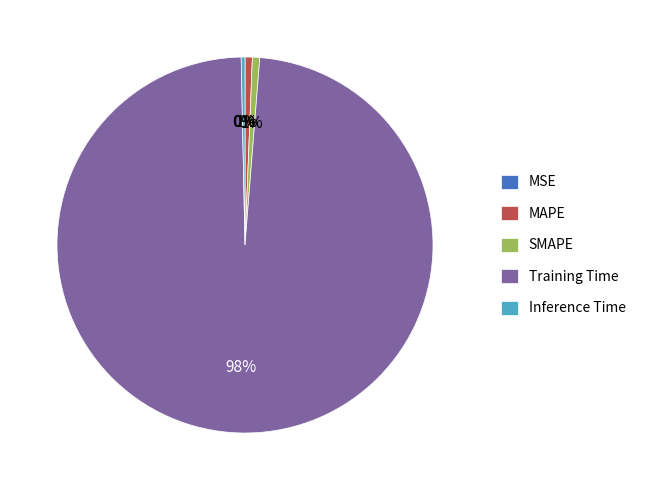

Combined, do Training Time and Inference Time account for over 50%?

Yes